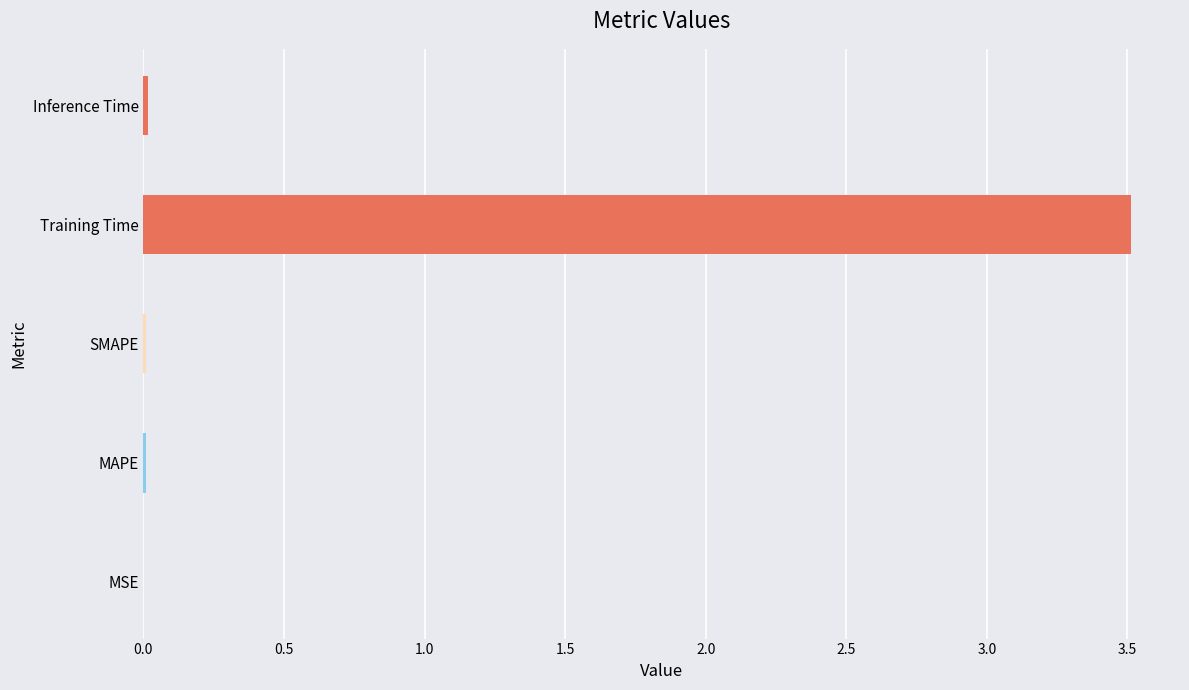

What is the maximum value shown in the chart?

3.5